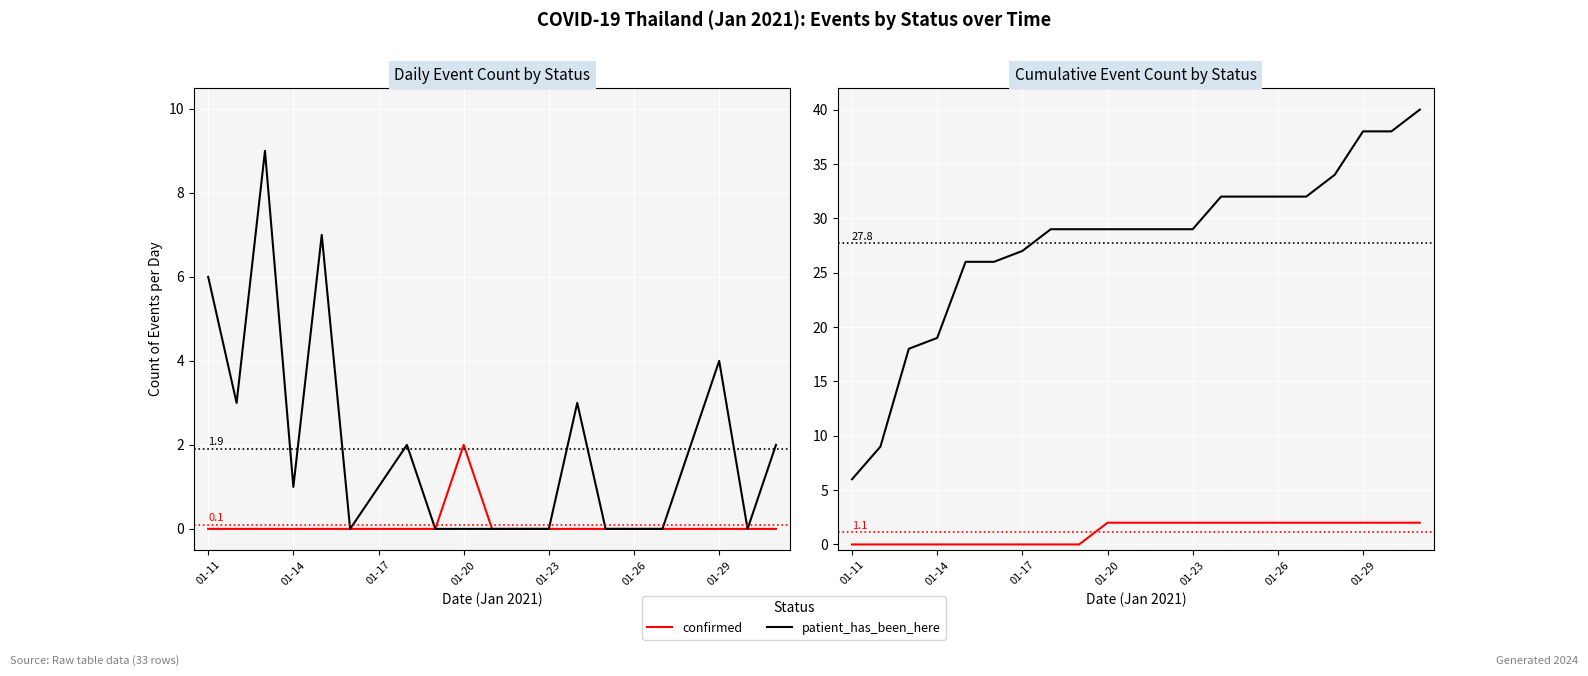

The value of confirmed at 01-14 is 1. True or false?

False